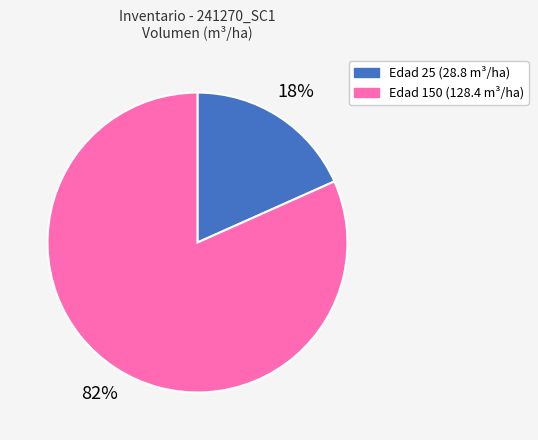

How many slices are in this pie chart?

2